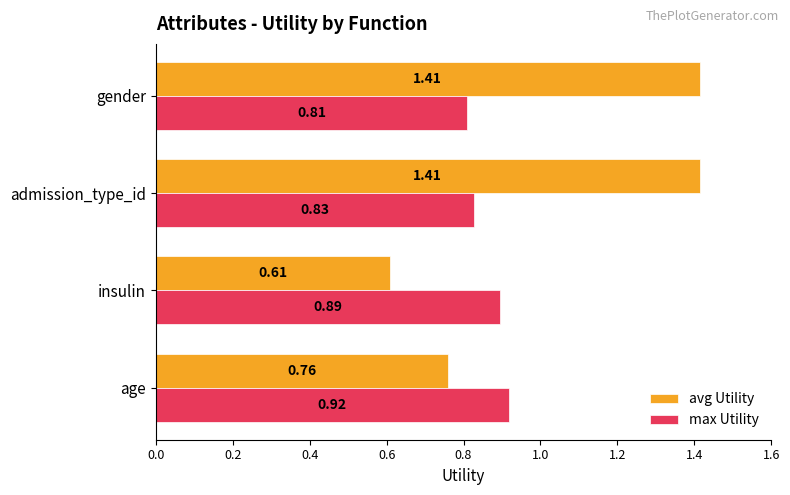

Where is max Utility nearest to the value 0?

gender